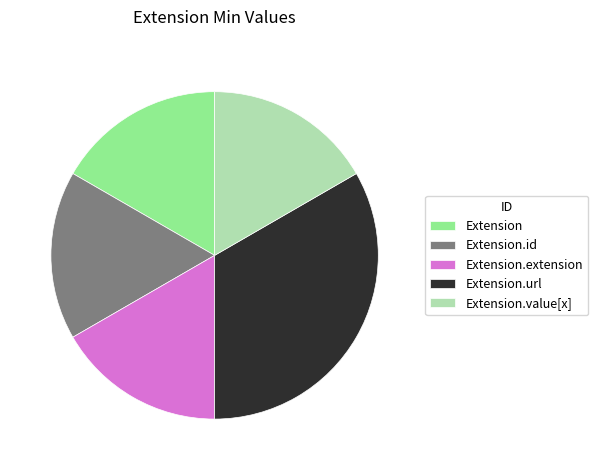

Combined, do Extension.extension and Extension.value[x] account for over 50%?

No